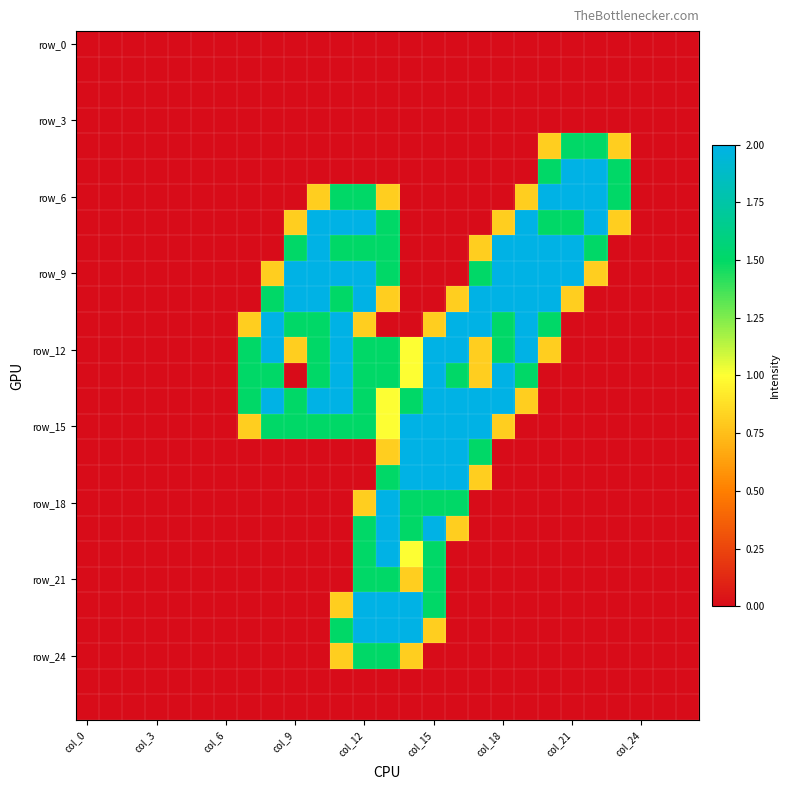

What is the maximum value shown in the chart?

2.0